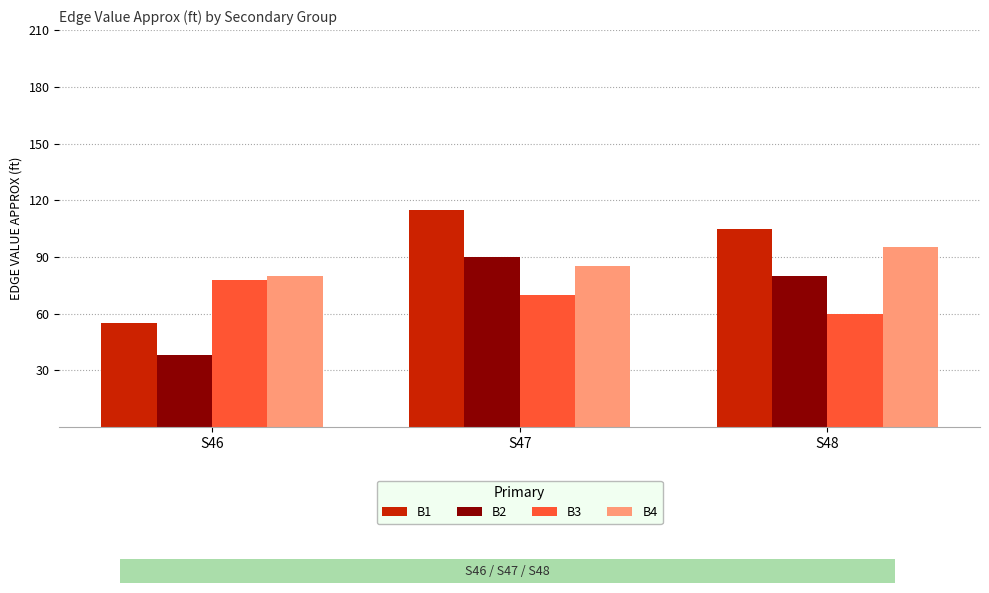

What is the value of the B2 bar at the 1st from the left?

38